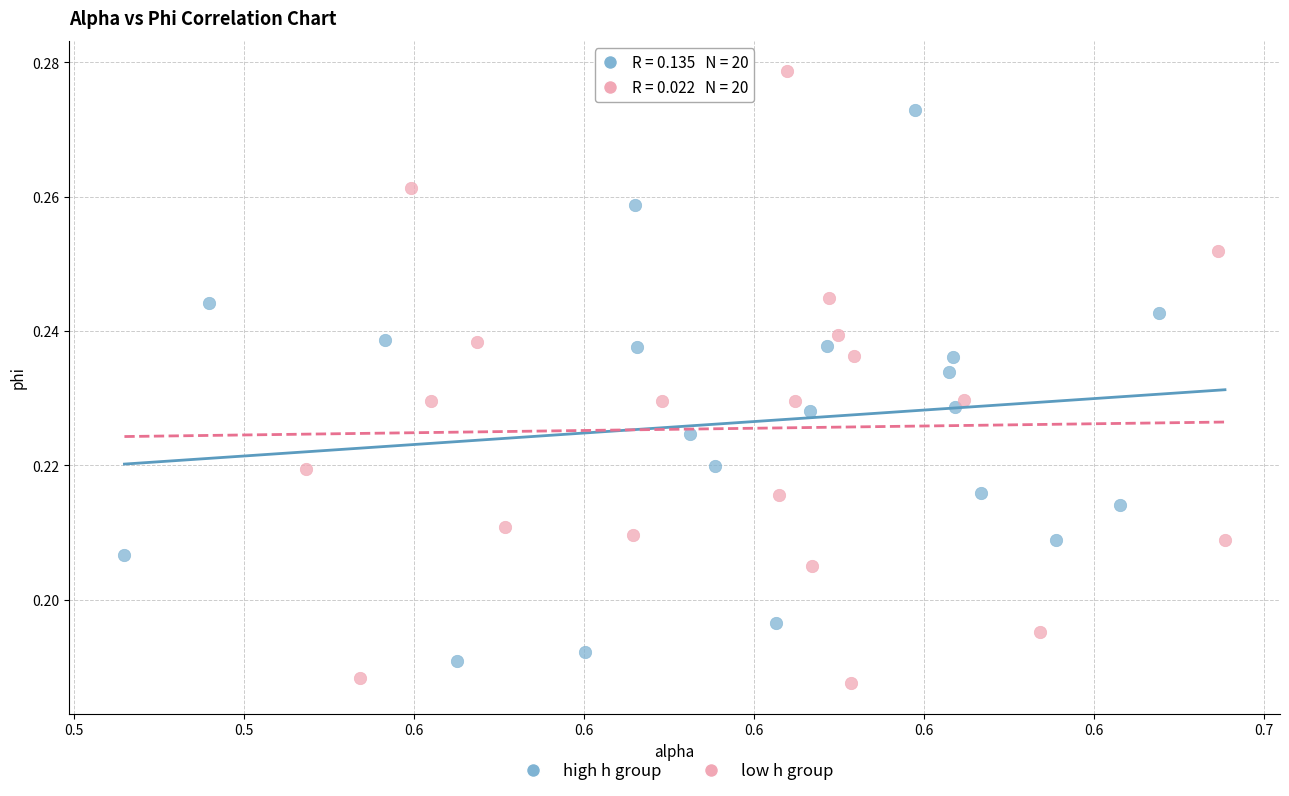

Which series has the largest Y range (max minus min)?

low h group